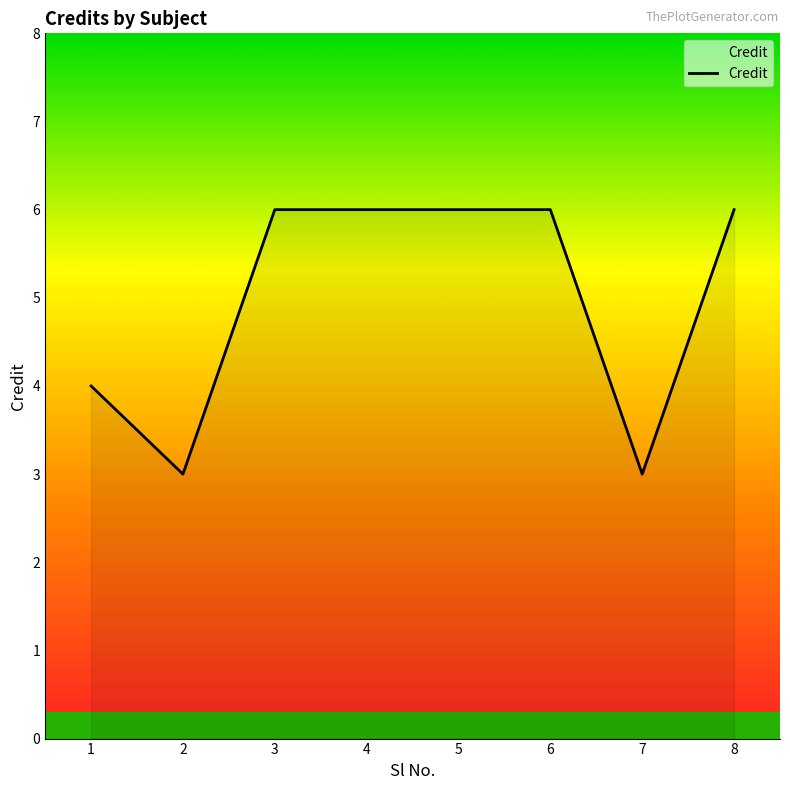

What is the minimum value shown in the chart?

3